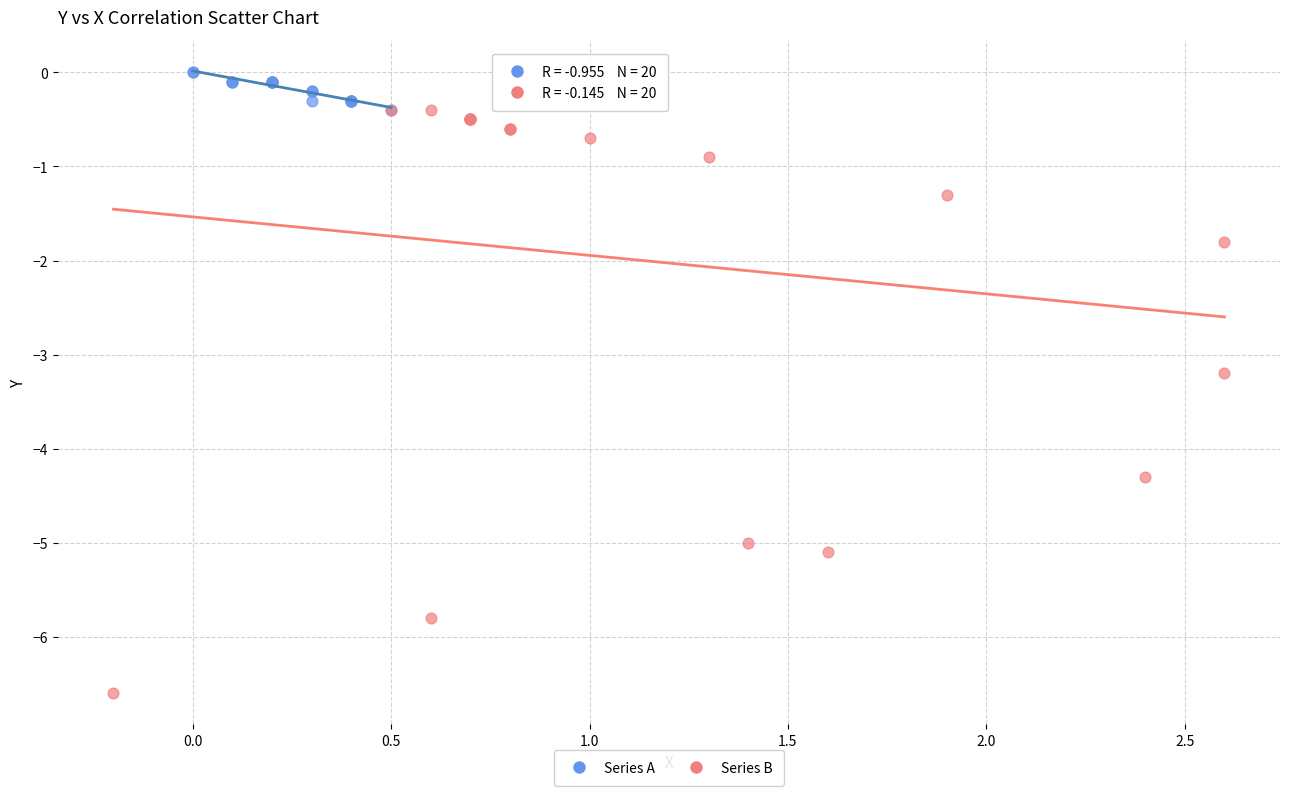

What are all the series names shown in the legend?

Series A, Series B